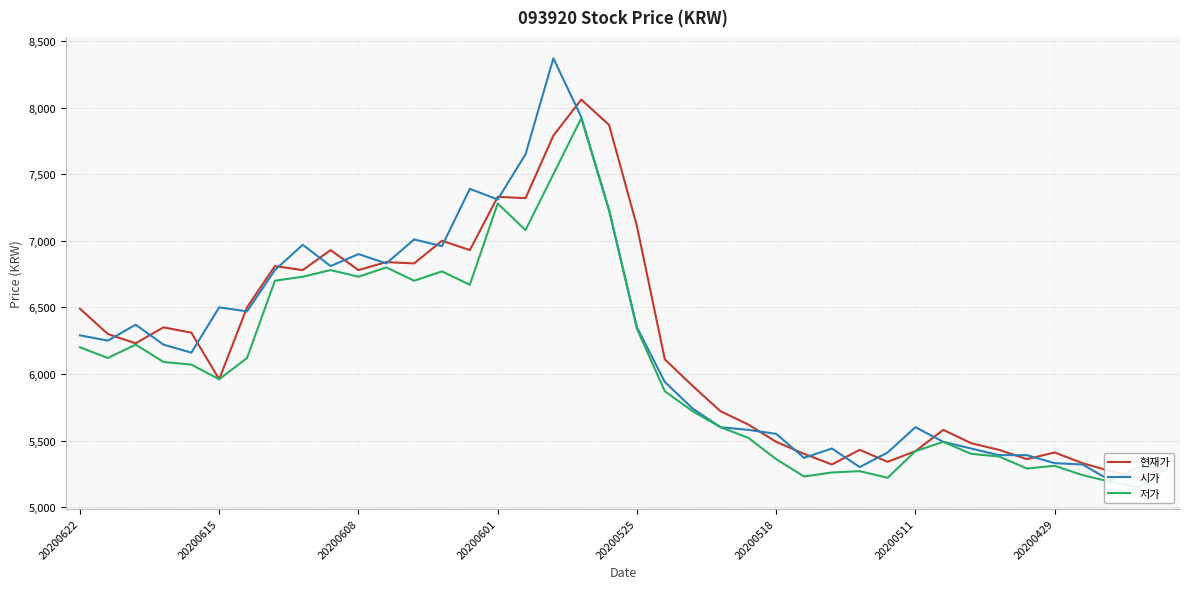

True or false: 시가 has more than 1 interior local peaks.

True